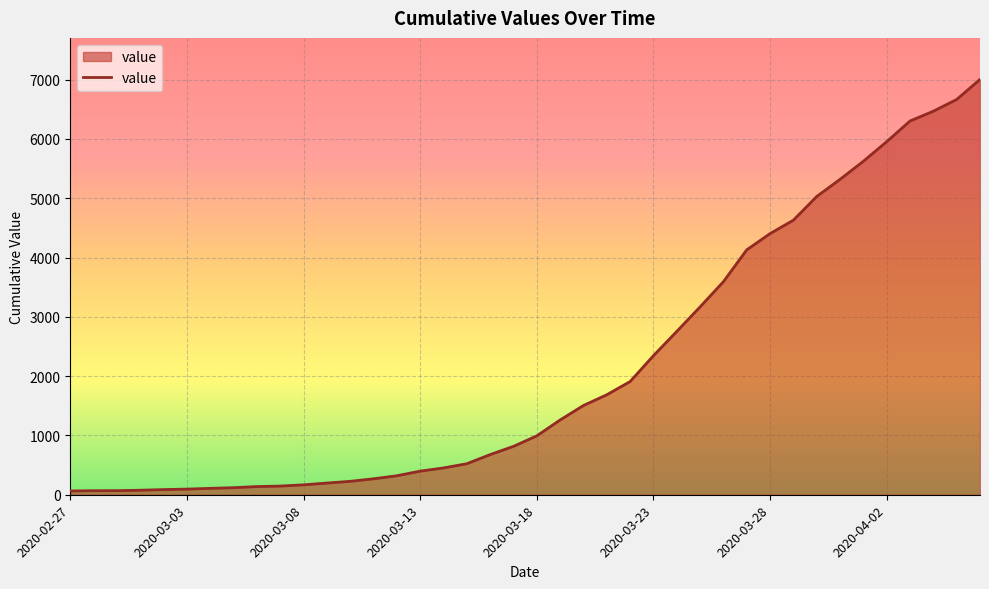

What is the greatest value displayed?

7004